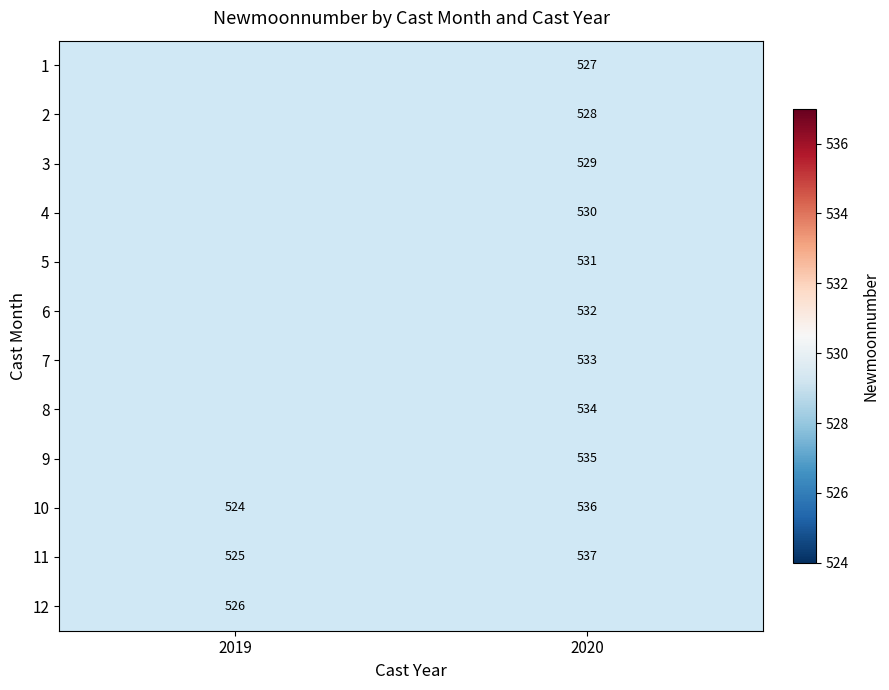

True or false: 1 has a value of 527 at 2020.

True